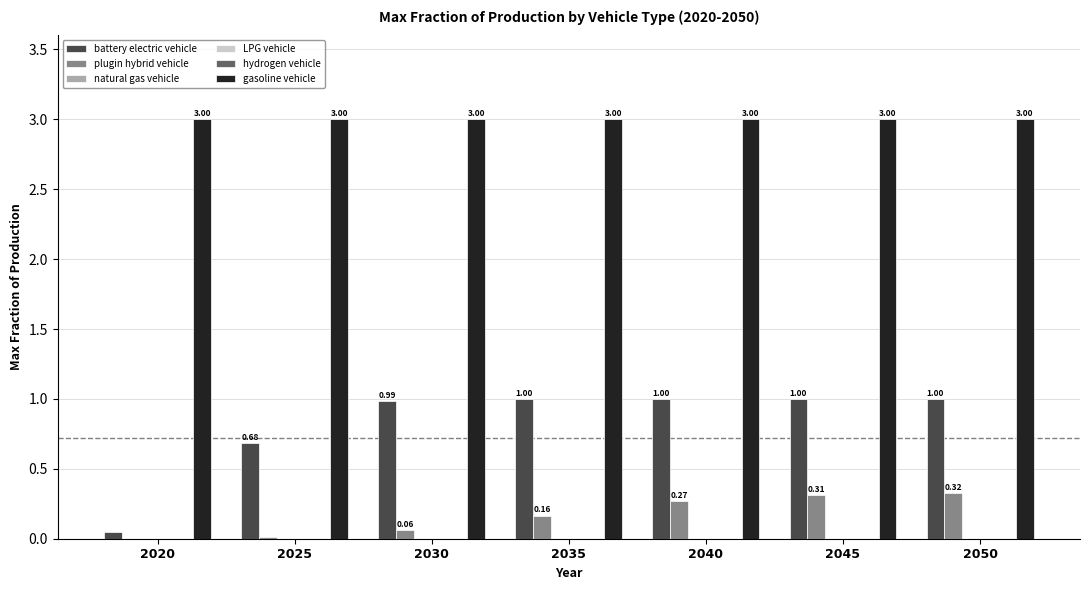

What is the sum of all plugin hybrid vehicle values?

1.1